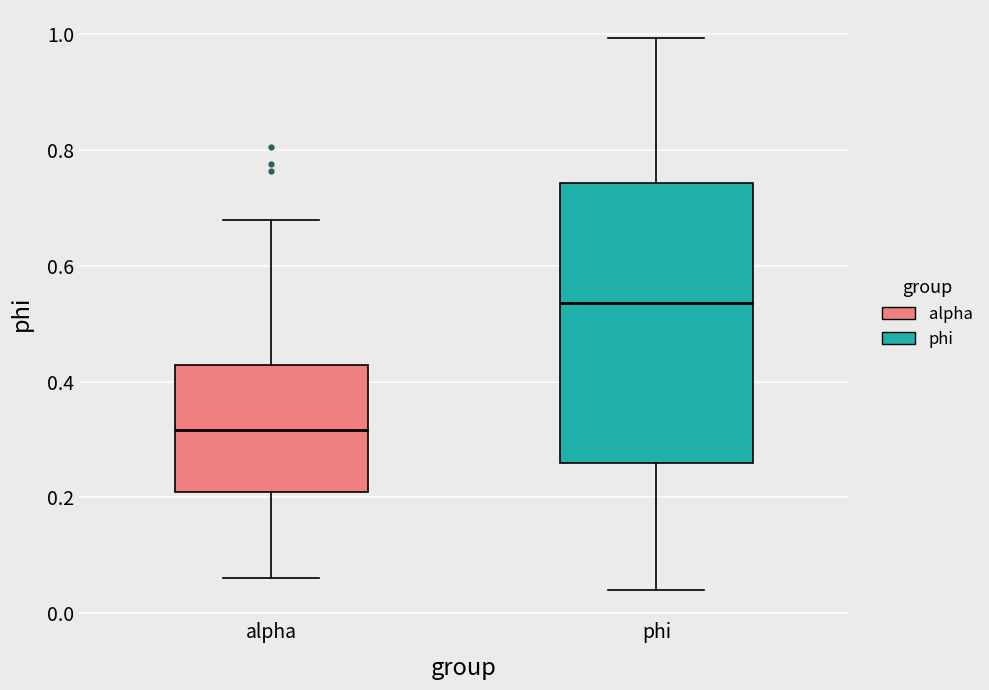

Comparing the boxes themselves (not the whiskers), which one is the tallest?

phi